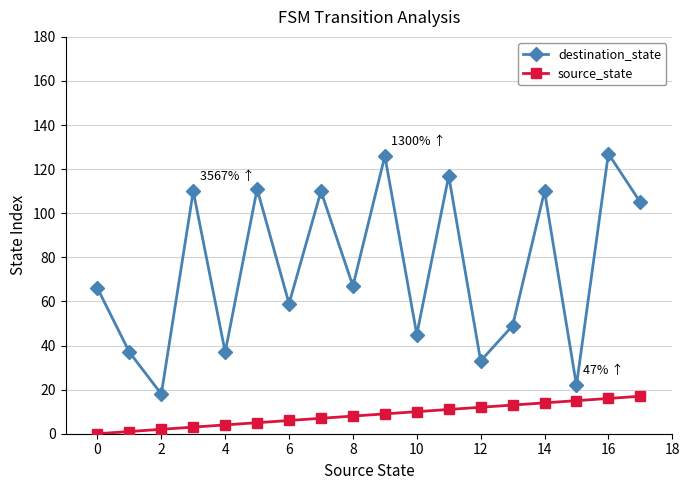

True or false: destination_state and source_state intersect in this chart.

False